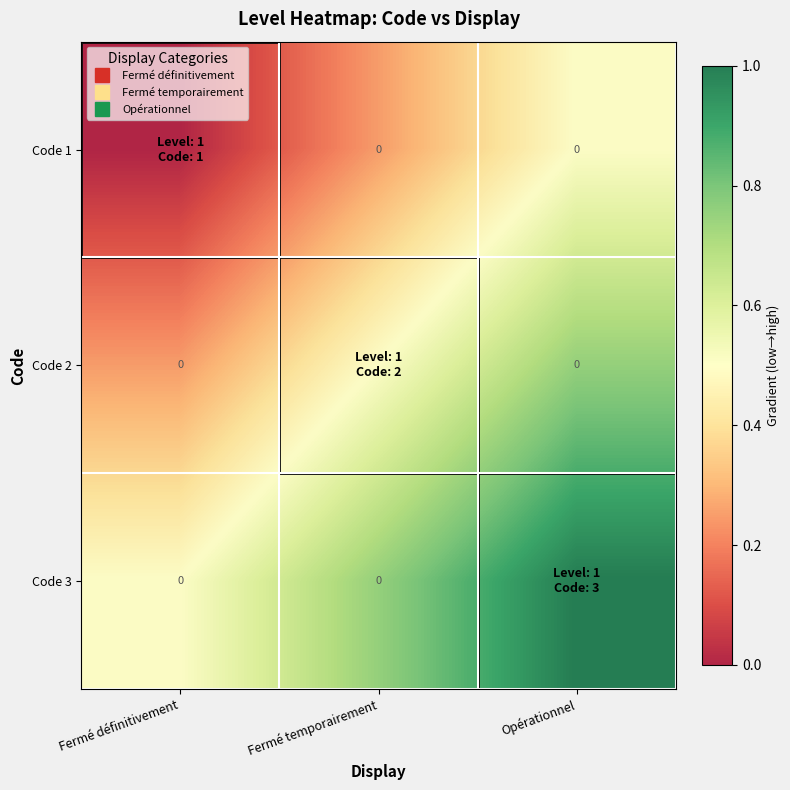

Which series has the largest total across all categories?

Code 3